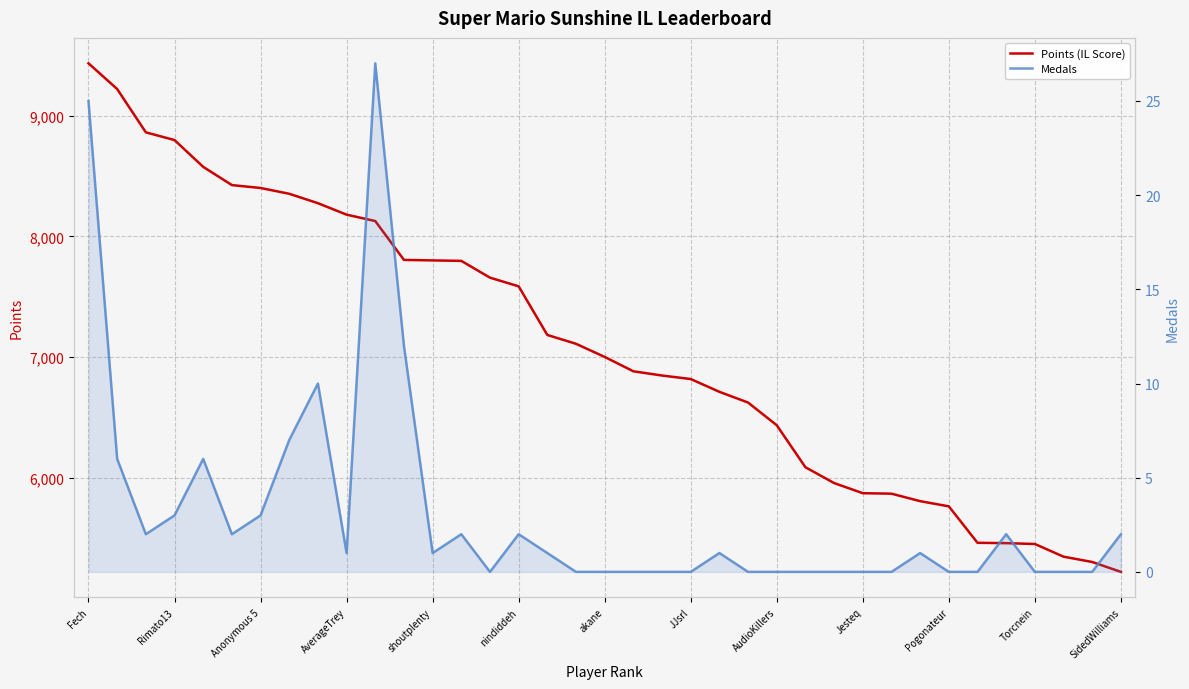

Is the value of Points (IL Score) at 24 greater than the value of Medals at Rimato13?

Yes